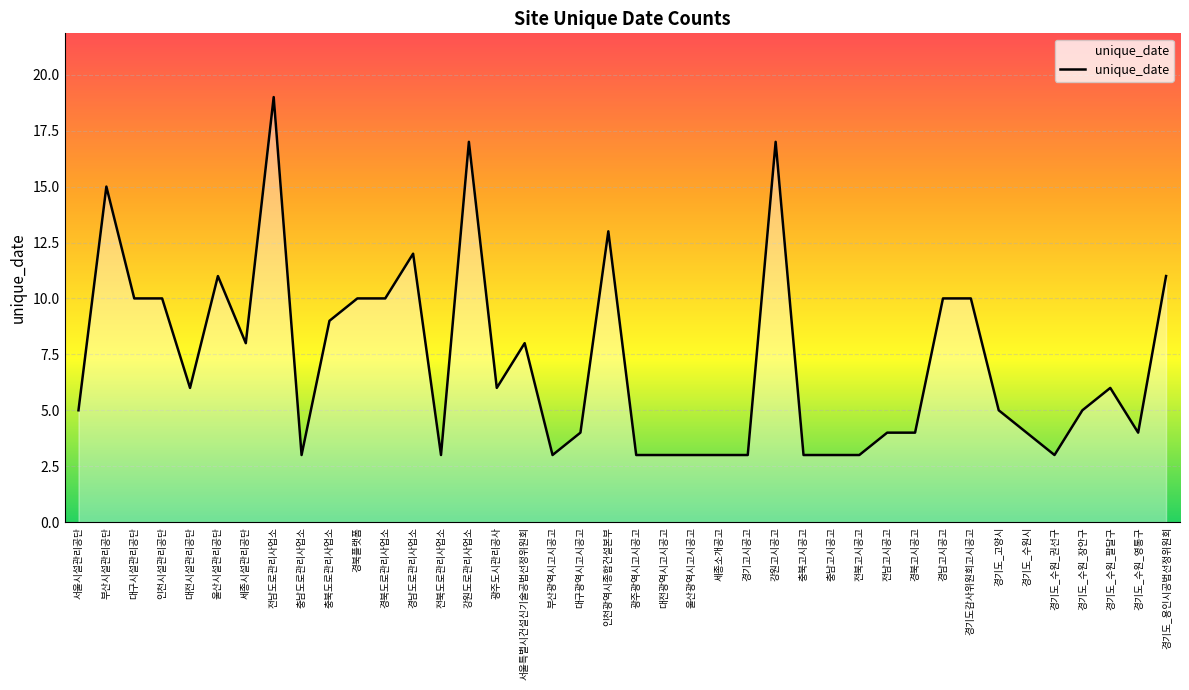

What is the ratio of the value at 경남고시공고 to the value at 광주광역시고시공고?

3.3